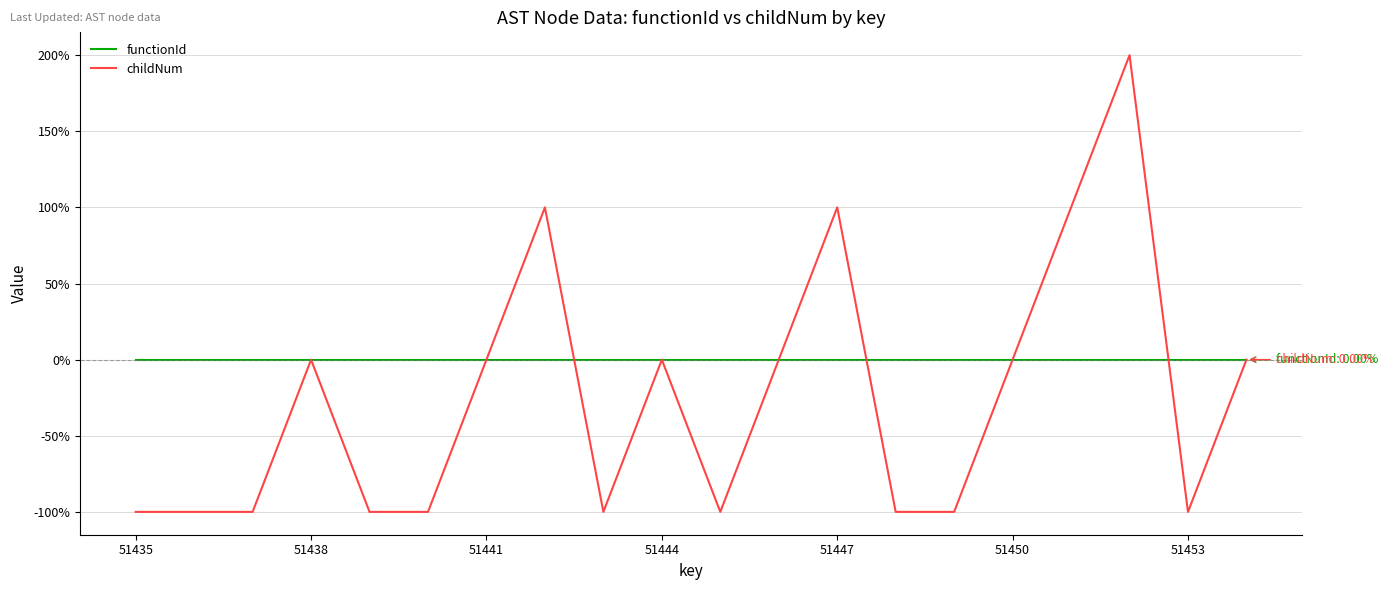

Which series has the largest range (max minus min)?

childNum